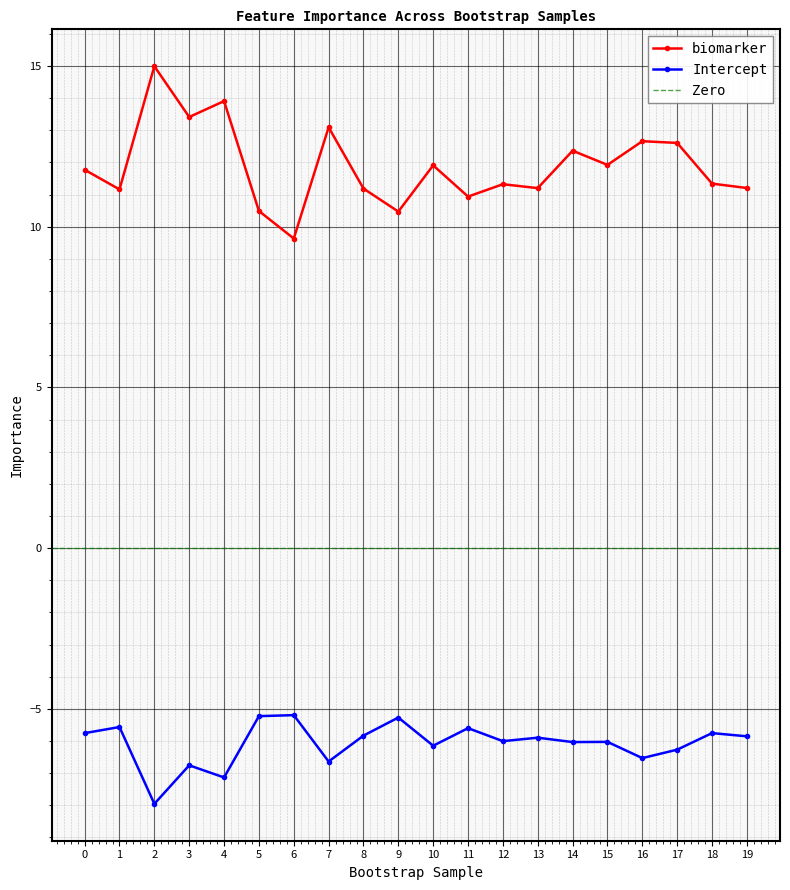

How many data points does each series have?

20